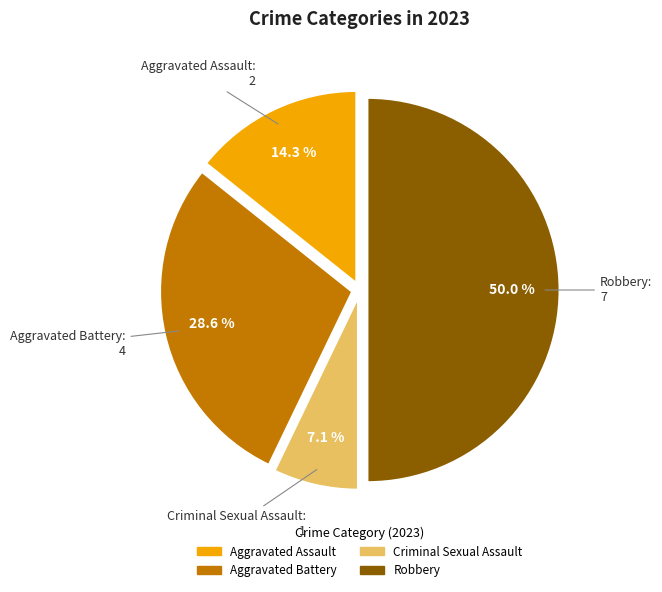

How many segments does this pie chart have?

4